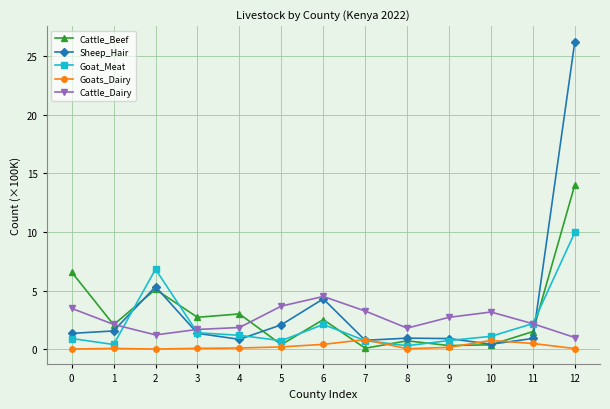

List the series in order of their peak value, highest first.

Sheep_Hair, Cattle_Beef, Goat_Meat, Cattle_Dairy, Goats_Dairy